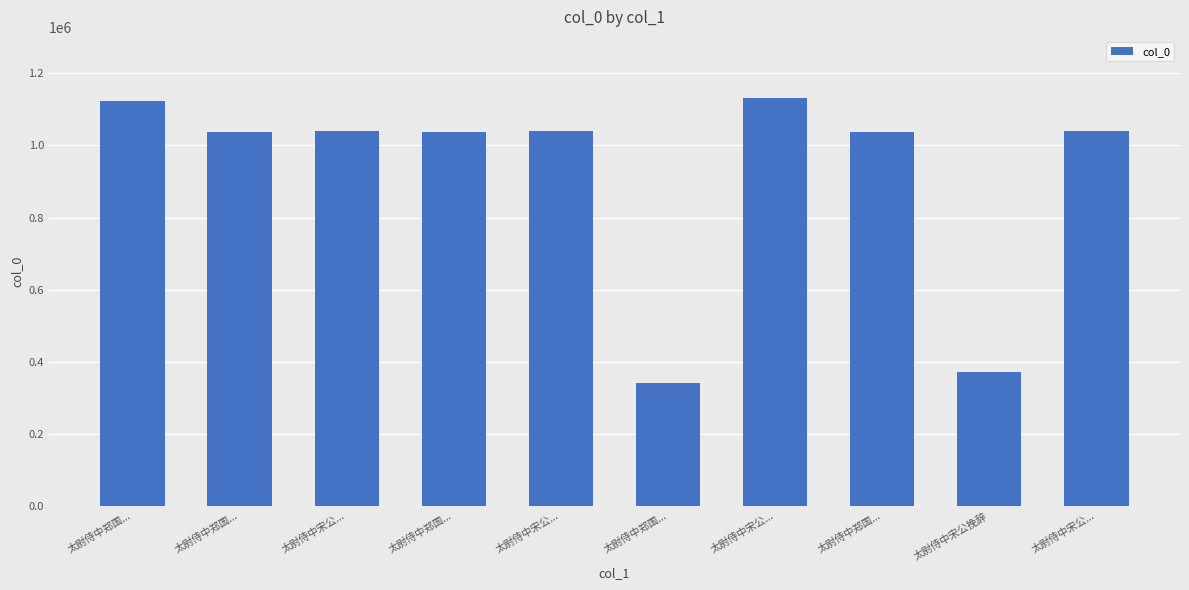

Which category has the lowest value across all series?

太尉侍中郑国...